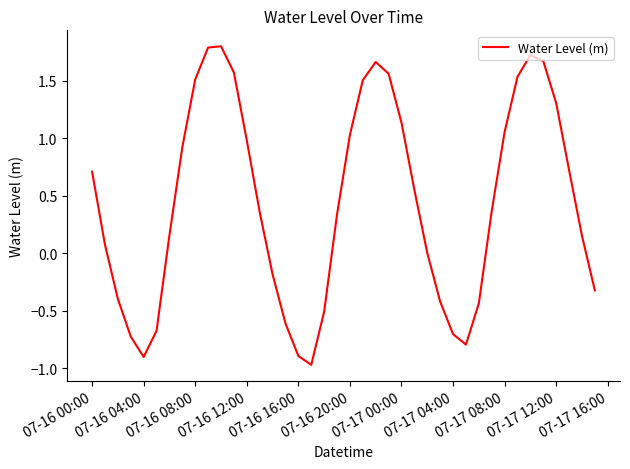

What is the maximum value shown in the chart?

1.8